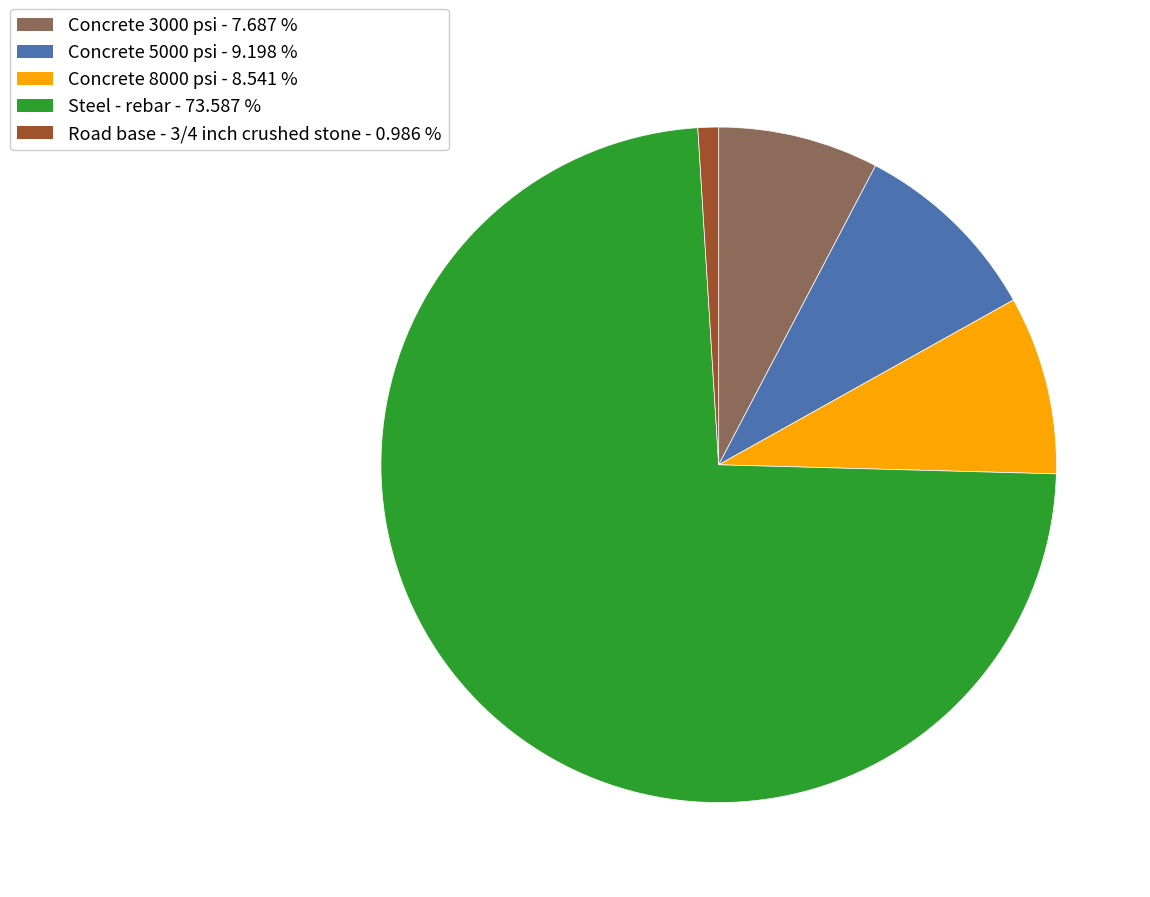

Is the sum of Steel - rebar and Road base - 3/4 inch crushed stone greater than half?

Yes